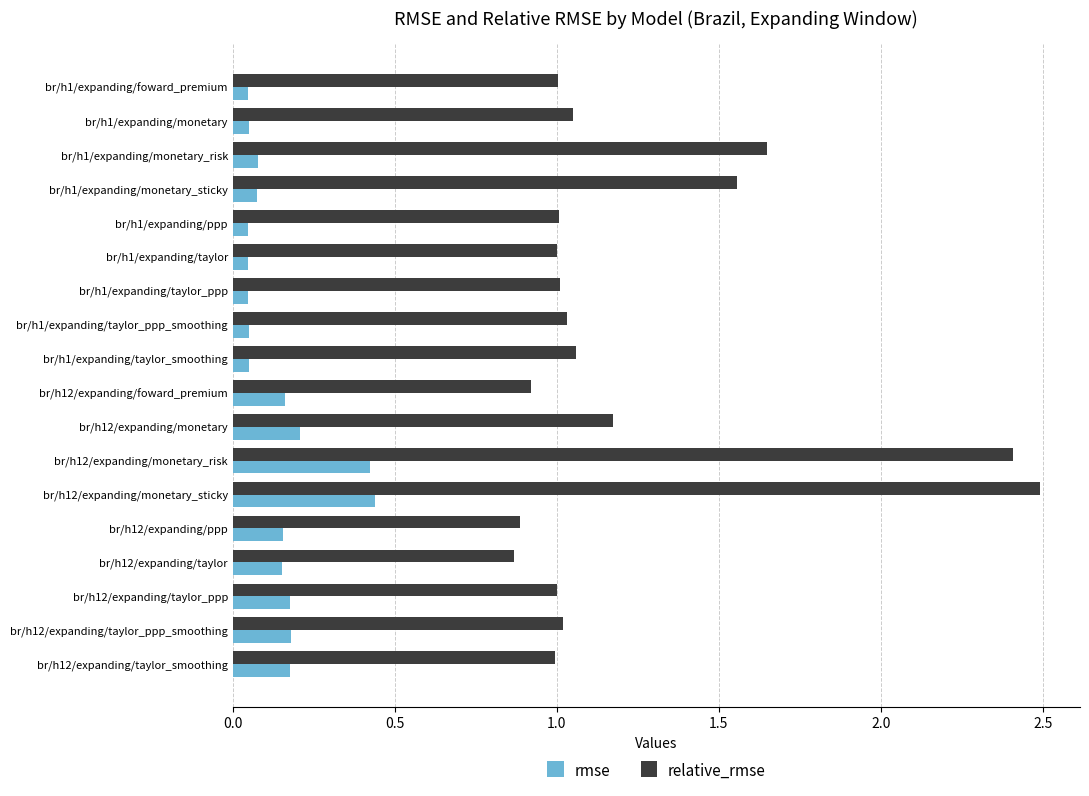

Rank the series by their average value, from highest to lowest.

relative_rmse, rmse